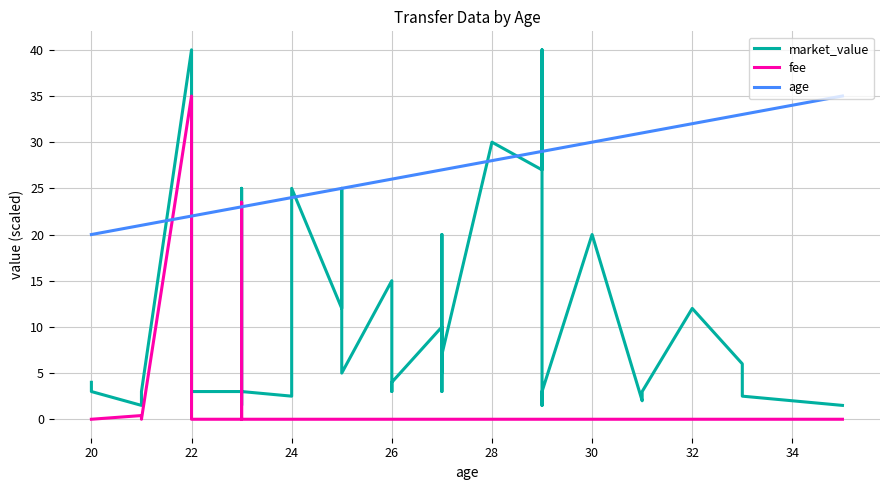

The value of age at 24 is 24.0. True or false?

True